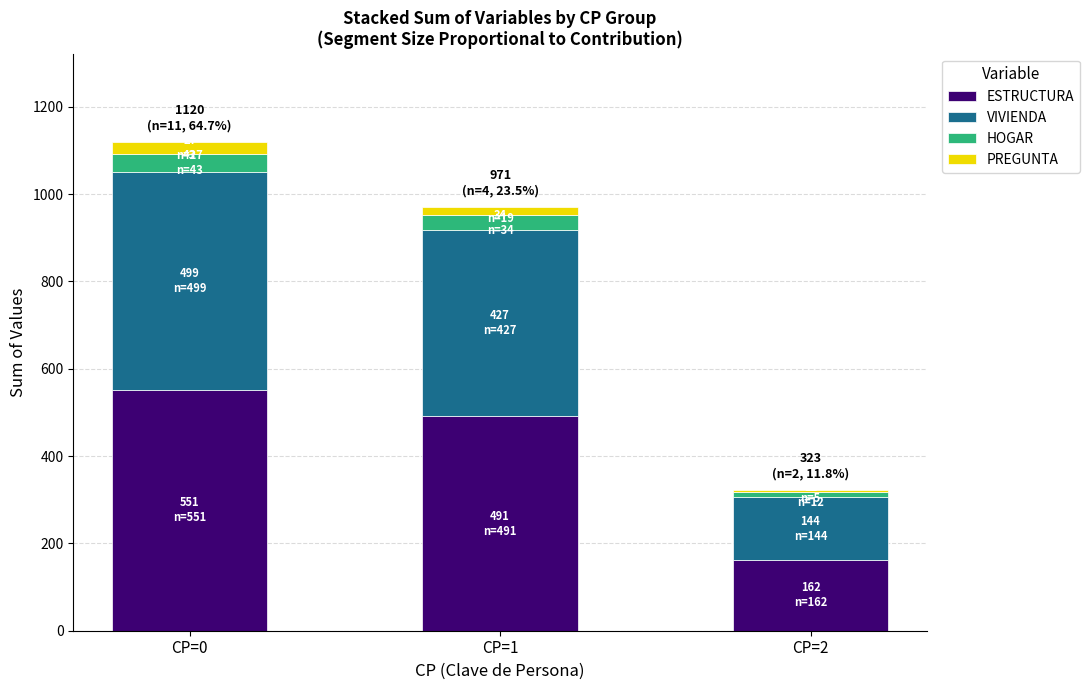

At which label does ESTRUCTURA reach its minimum?

CP=2